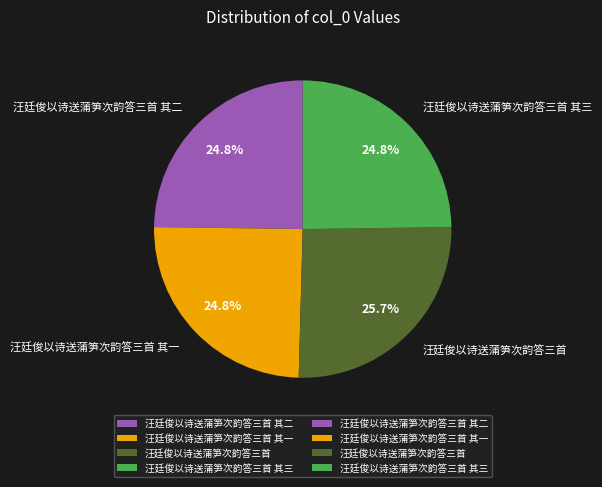

How much of the chart is everything except 汪廷俊以诗送蒲笋次韵答三首 其一?

75.2%